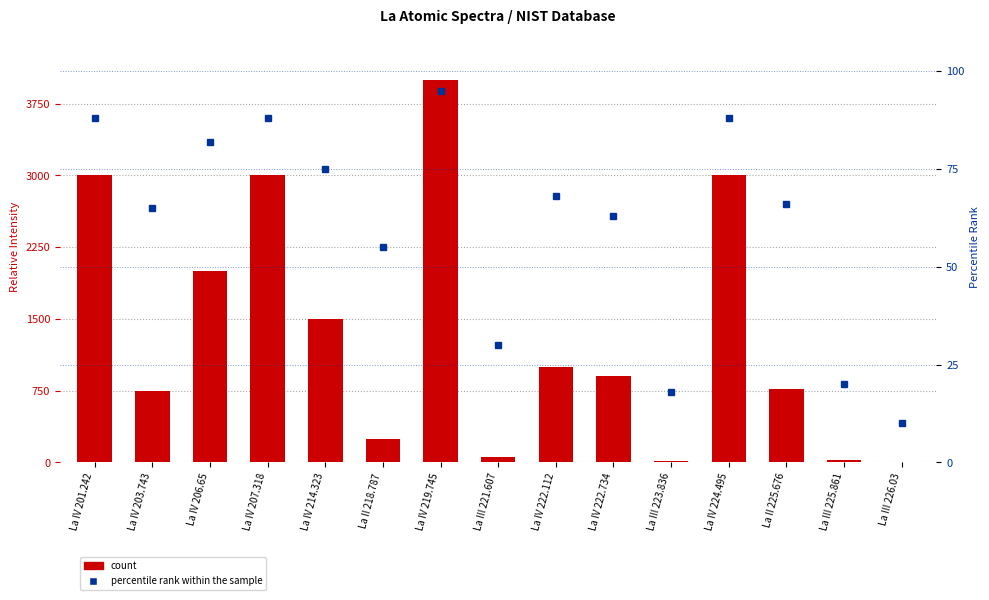

At which category is the sum across all series the highest?

La IV 219.745